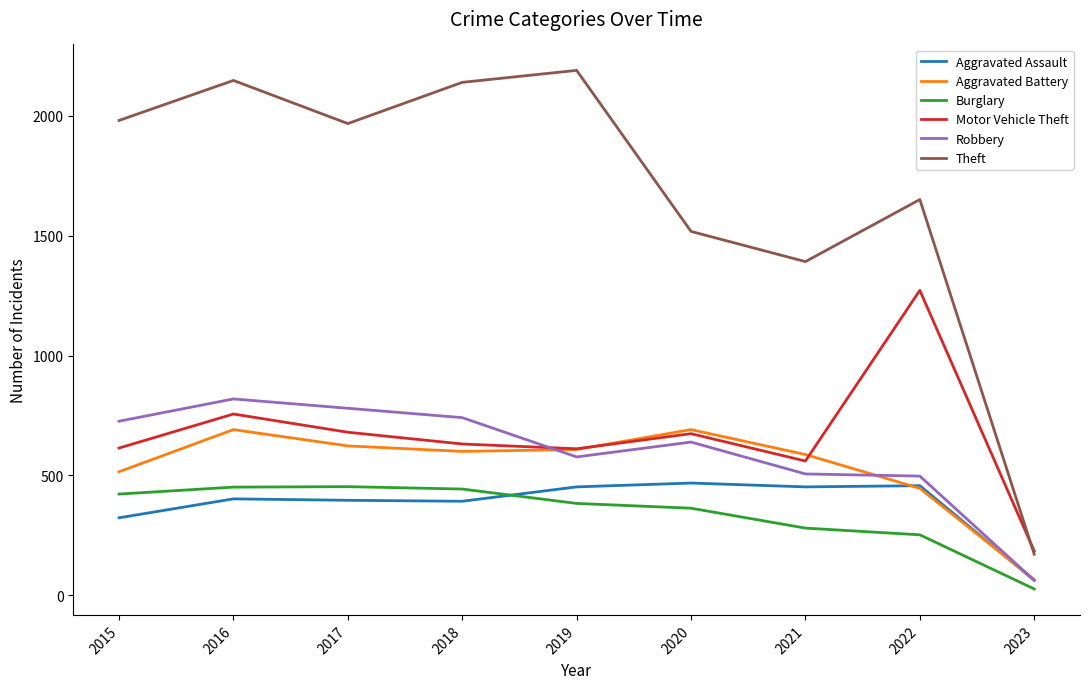

At which label is Motor Vehicle Theft closest to 728?

2016